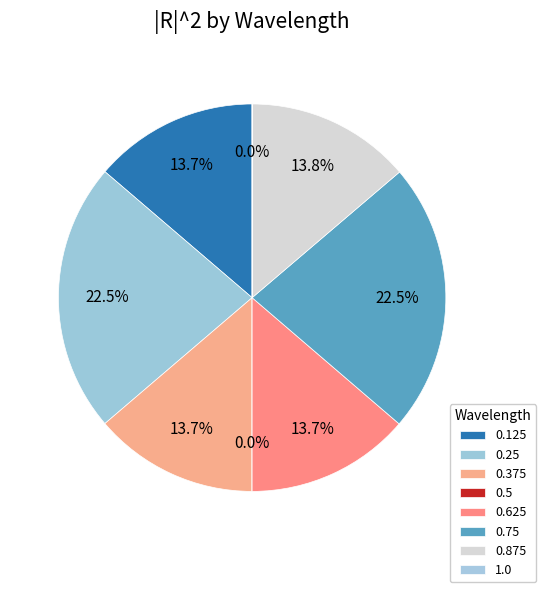

To the nearest percent, what is the difference between the 1.0 and 0.75 slice percentages?

23%